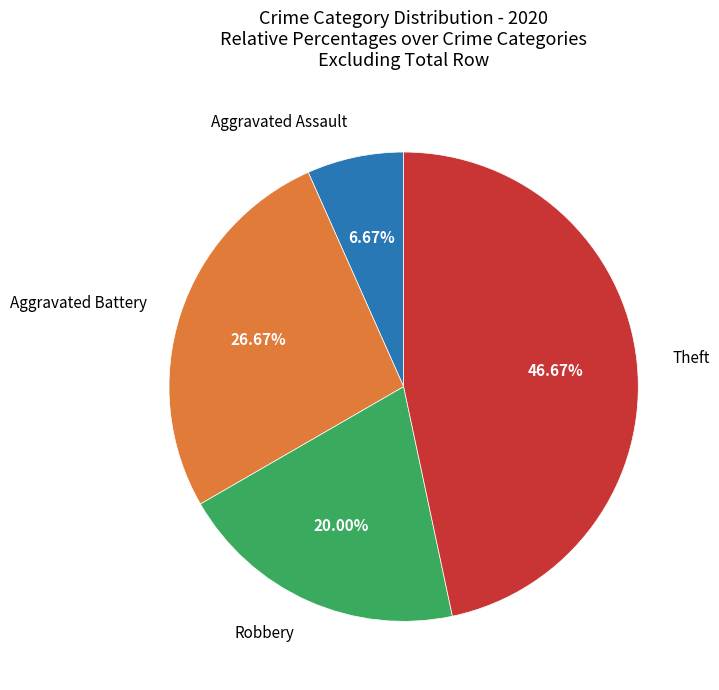

To the nearest percent, what is the combined percentage of Aggravated Assault and Theft?

53%